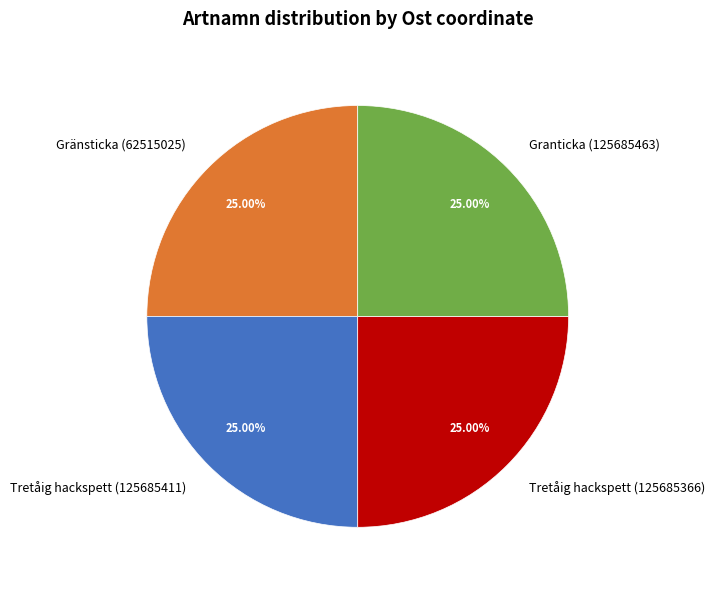

Is it true that Granticka (125685463) is 16% of the pie?

False